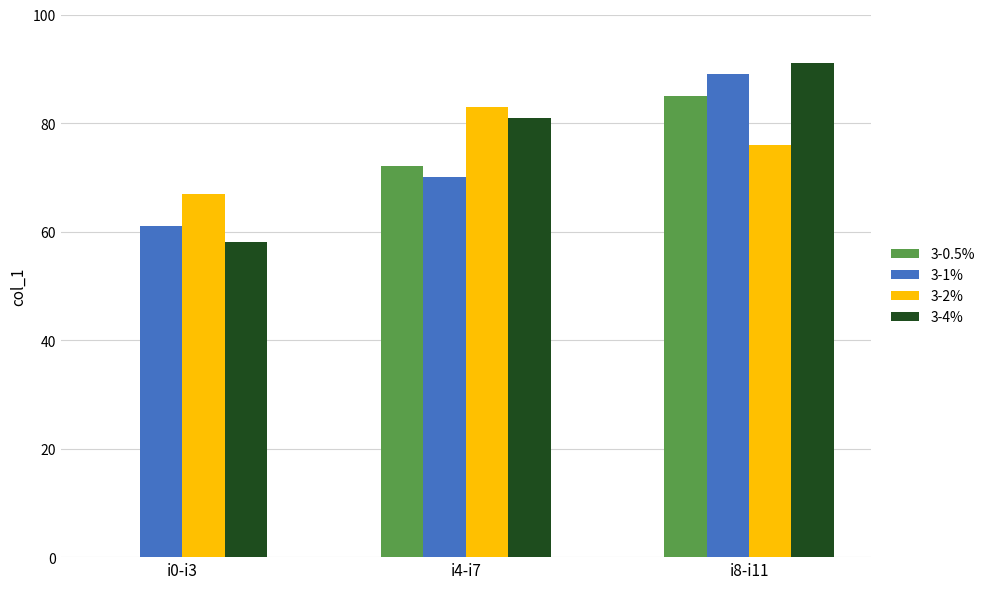

Reading right to left, what are all the values shown in this chart?

3-0.5%: 85	72	0
3-1%: 89	70	61
3-2%: 76	83	67
3-4%: 91	81	58